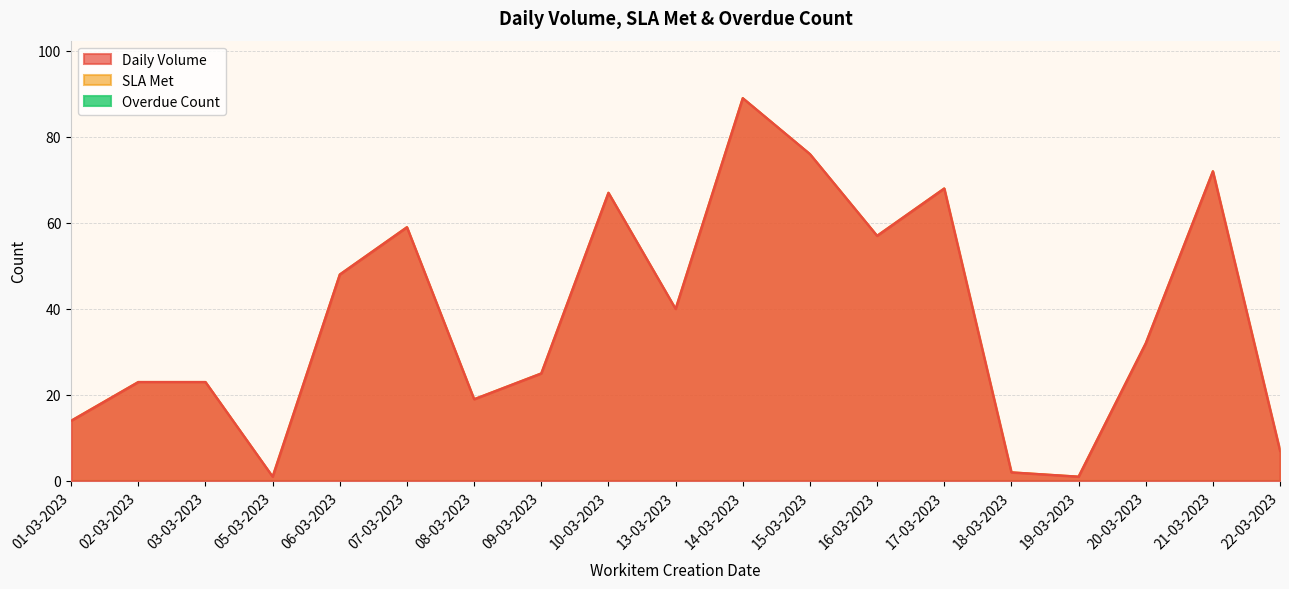

What is the sum of all Daily Volume values?

723